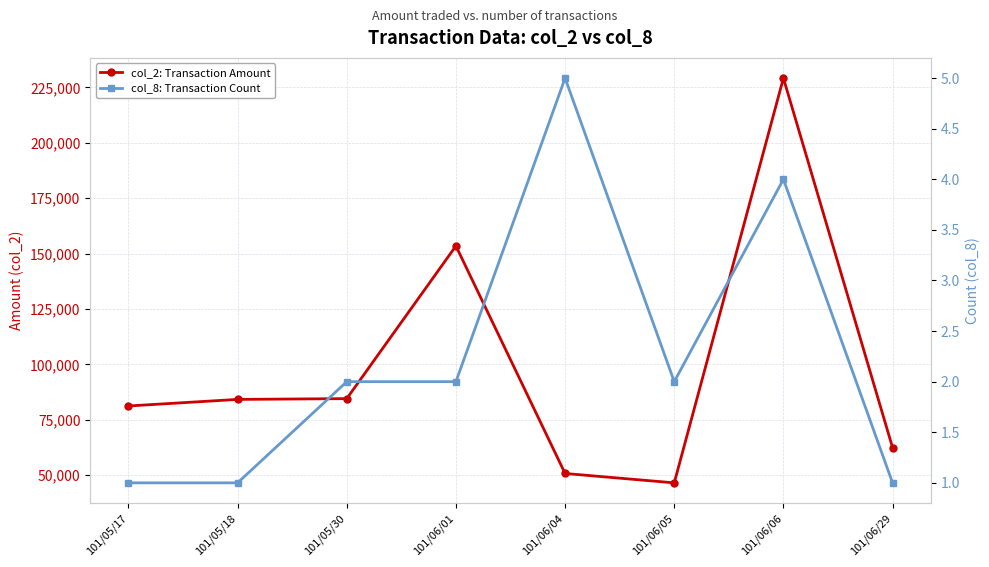

How many categories are shown in the chart?

8